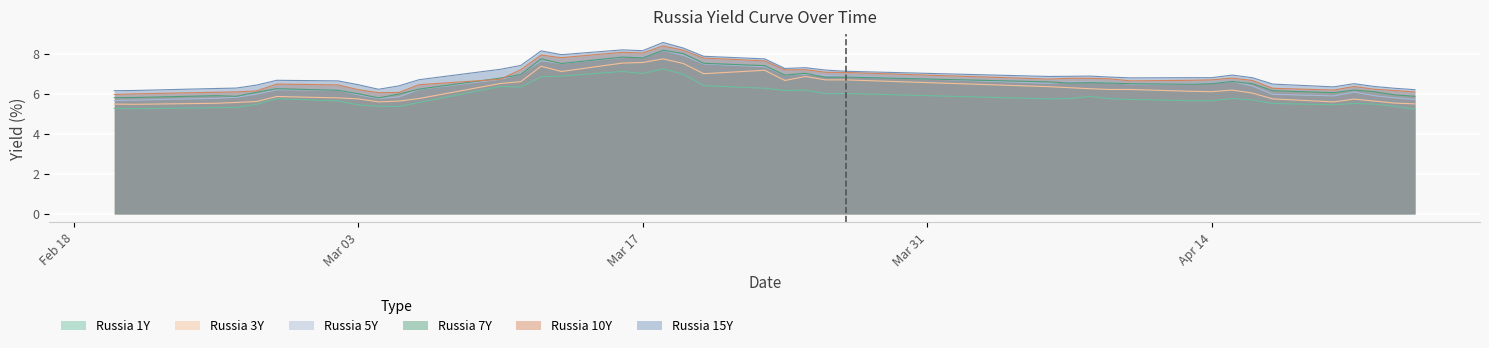

Which series has the widest spread of values?

Russia 5Y